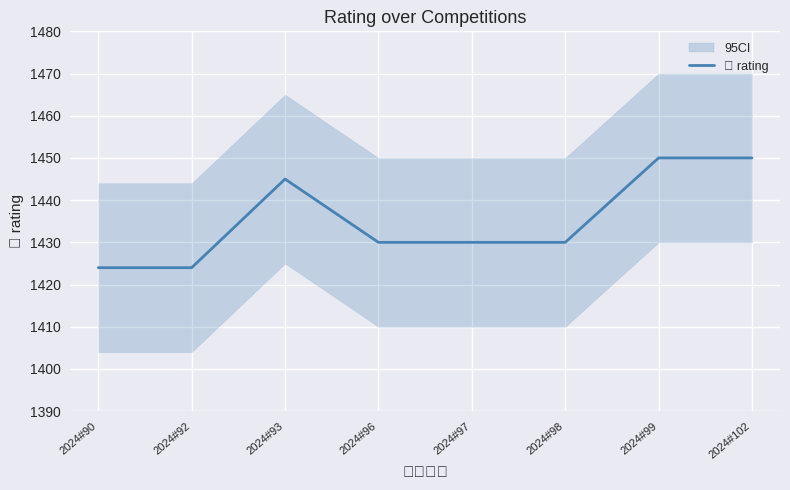

True or false: the data has more than 2 interior local peaks.

False